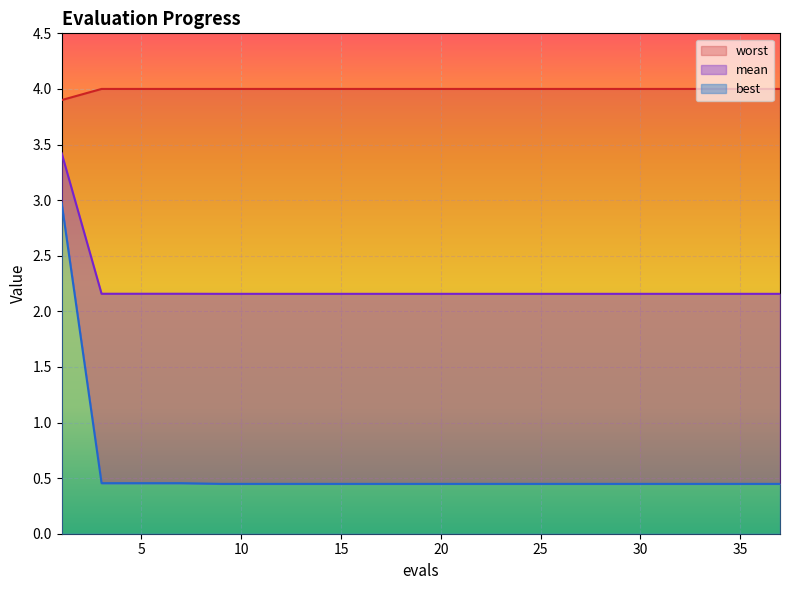

True or false: mean has more than 0 points higher than both neighbors.

False